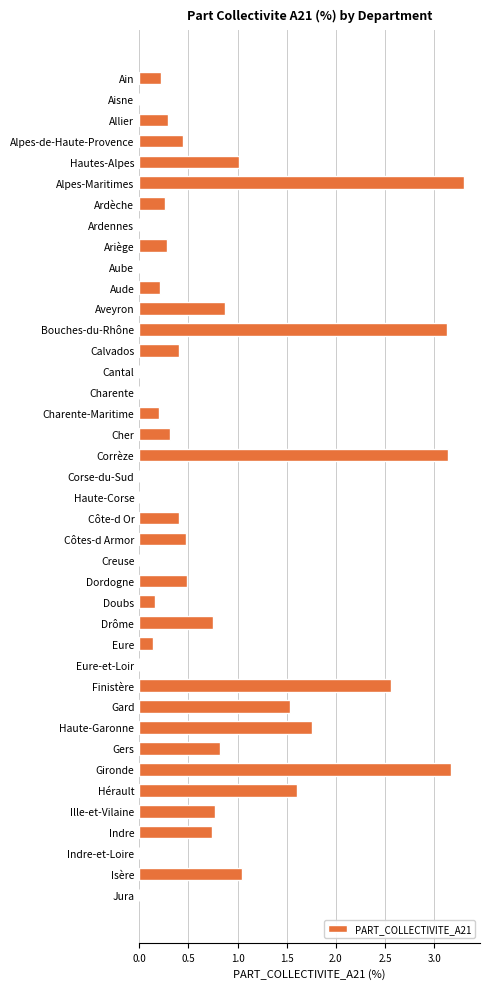

Which label corresponds to the largest value in the chart?

Alpes-Maritimes